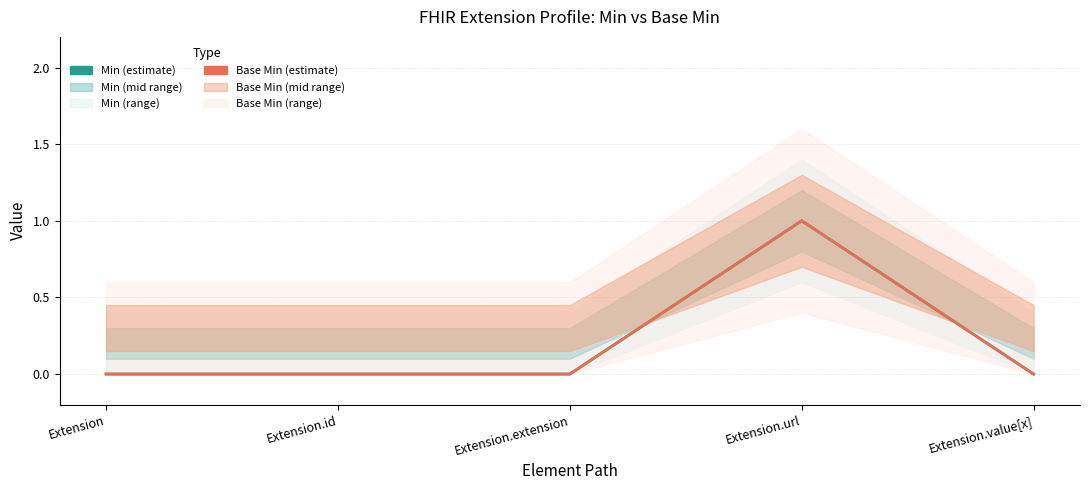

True or false: Base Min and Min intersect in this chart.

False